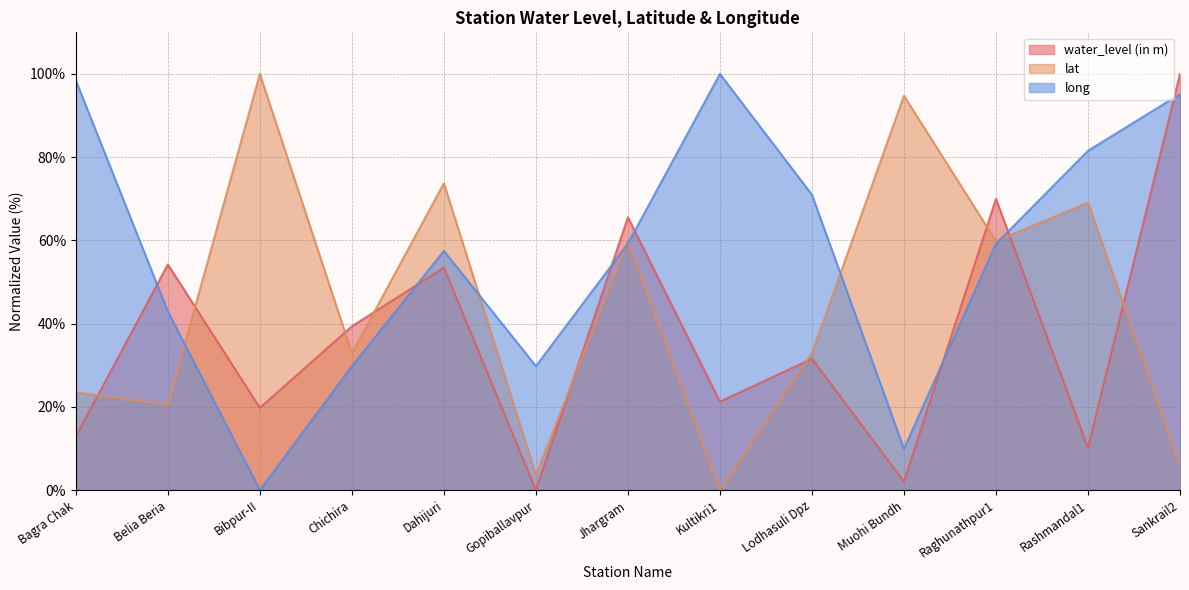

How many lines are shown in the chart?

3